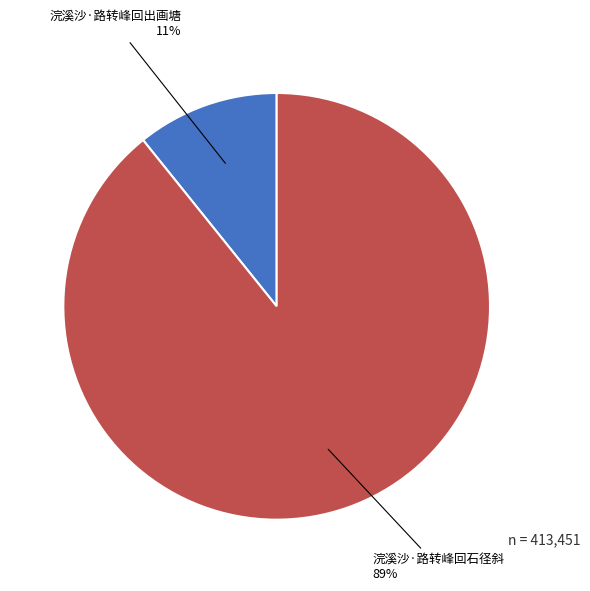

What is the smallest slice in the pie chart?

浣溪沙·路转峰回出画塘